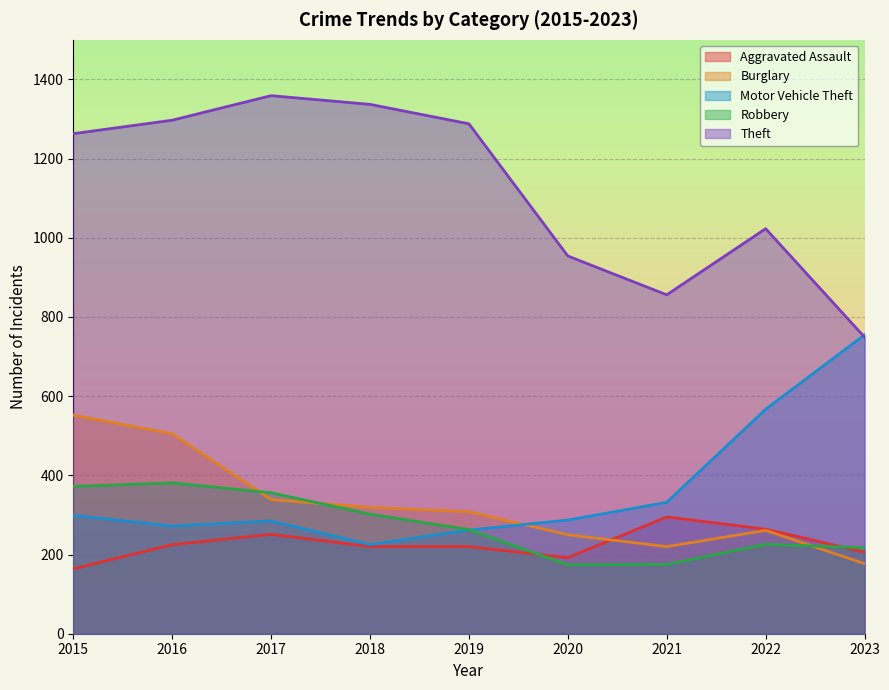

What is the value of the Motor Vehicle Theft point at the 2nd from the left?

272